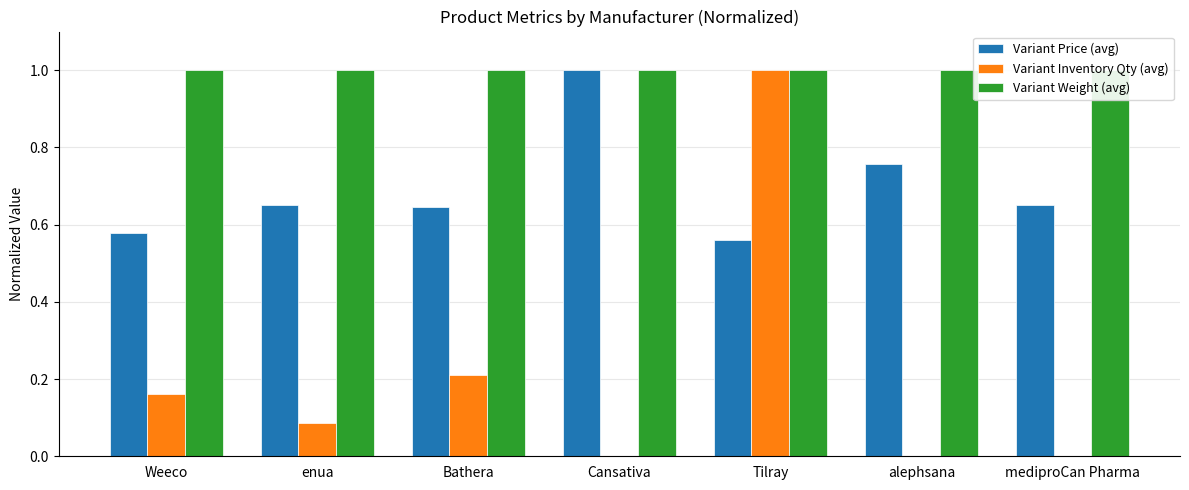

What is the difference between the highest and lowest values at Tilray?

0.4